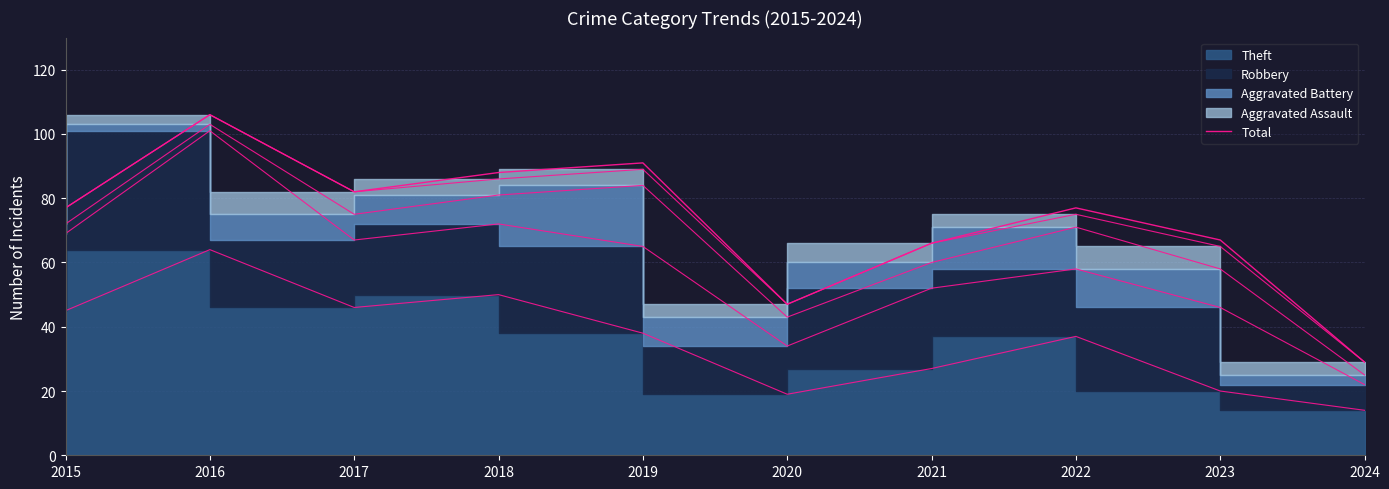

Reading left to right, list all the values displayed in this chart.

2015=77	2016=106	2017=82	2018=88	2019=91	2020=47	2021=66	2022=77	2023=67	2024=29